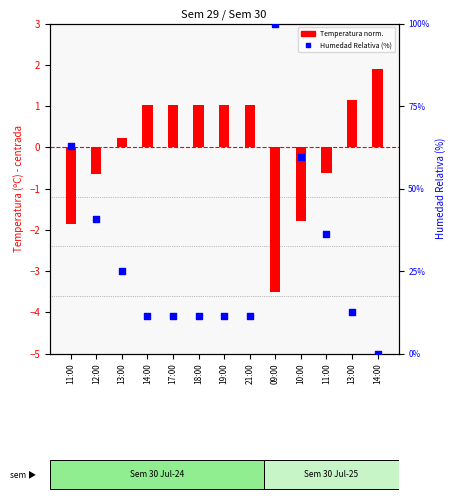

Which series has the largest total across all categories?

Humedad Relativa (%)